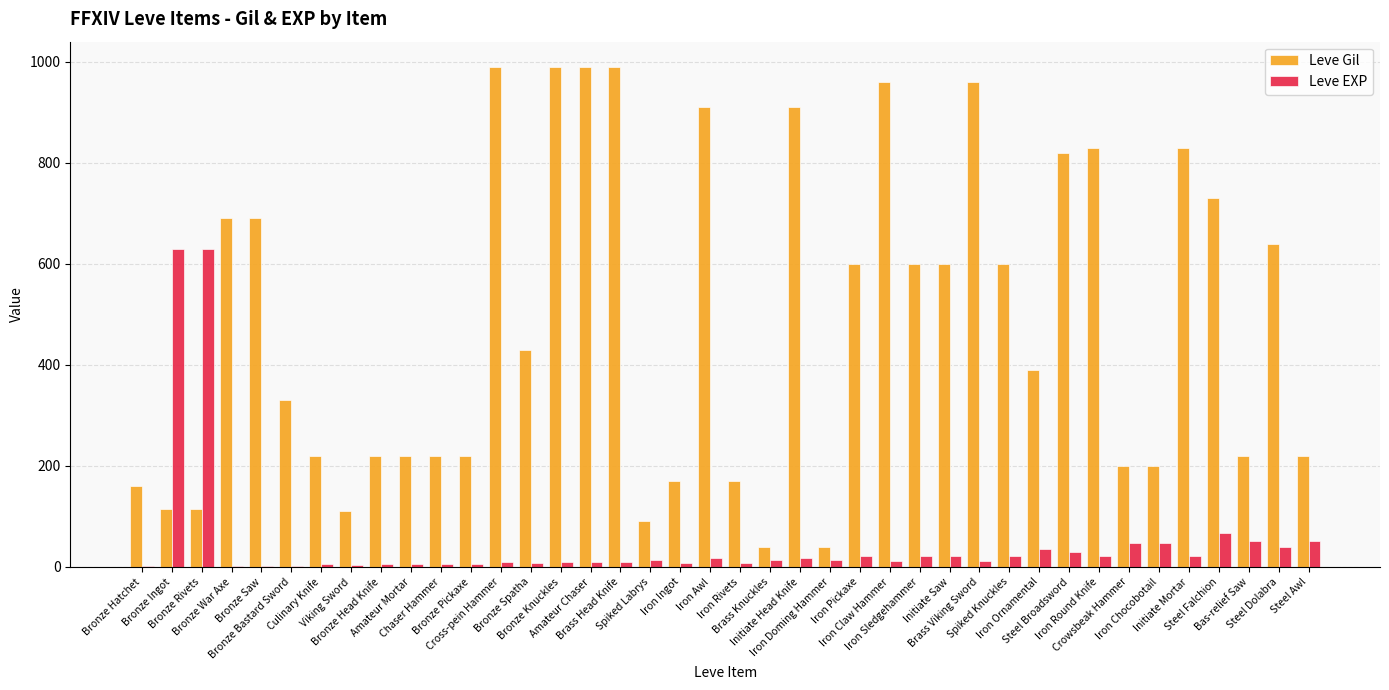

Is the value of Leve EXP at Bronze Knuckles greater than the value of Leve Gil at Bronze Bastard Sword?

No